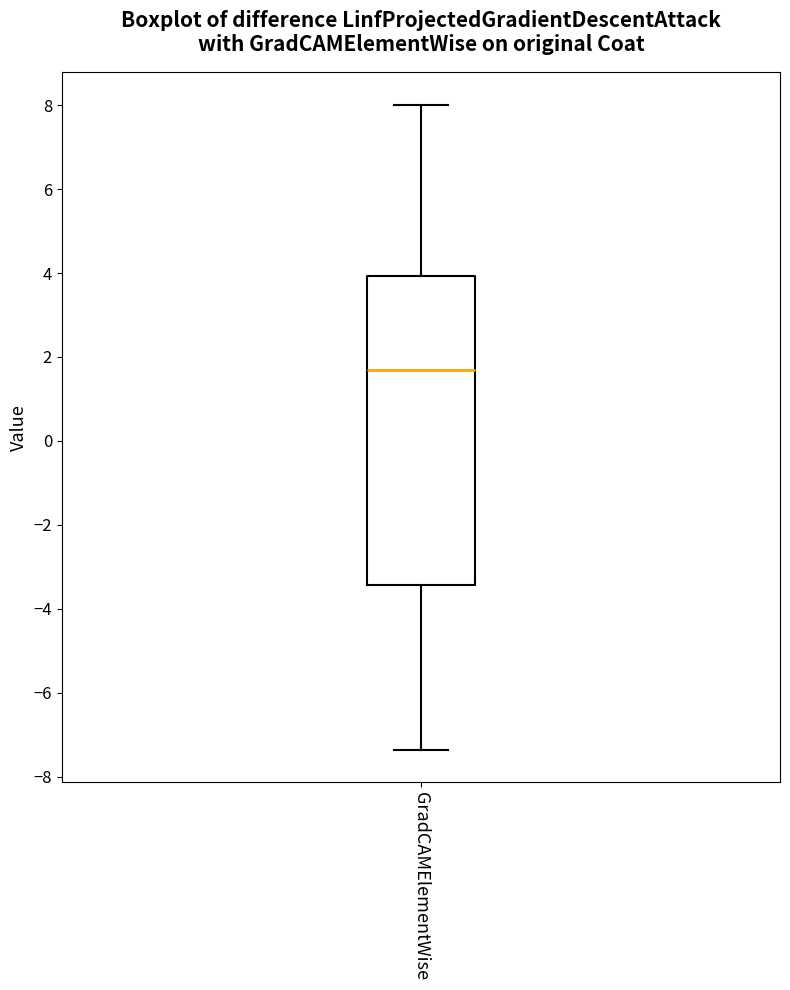

Where does the median line of the box for GradCAMElementWise sit on the y-axis? The values are not printed on the chart, so give them approximately, as read against the axis.

1.6